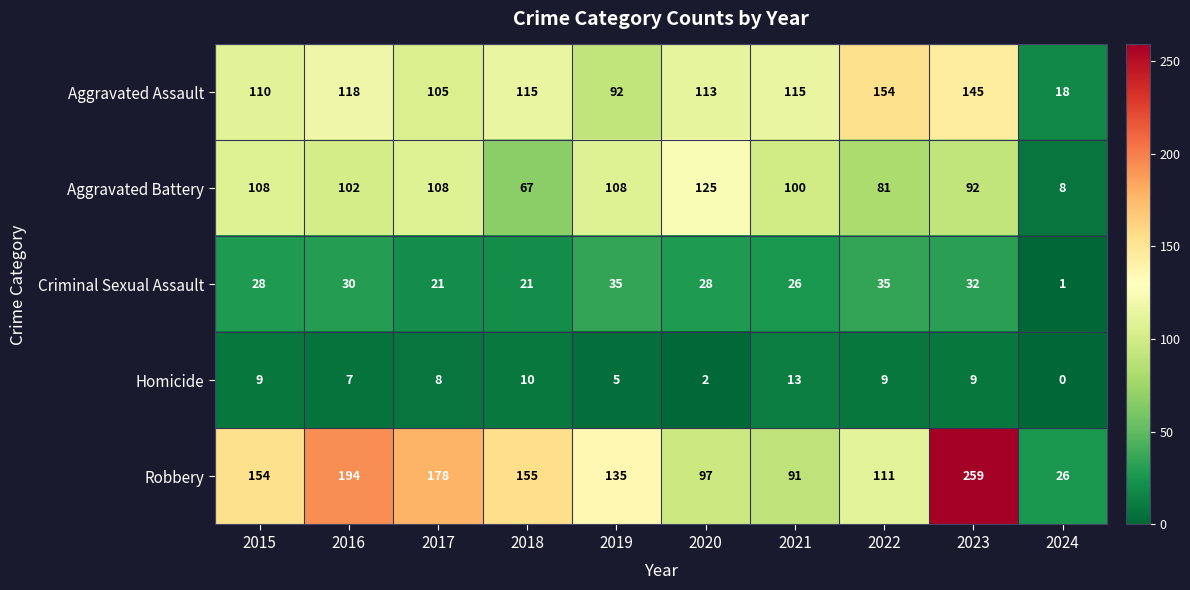

What is the sum of the Robbery values at 2015 and 2021?

245